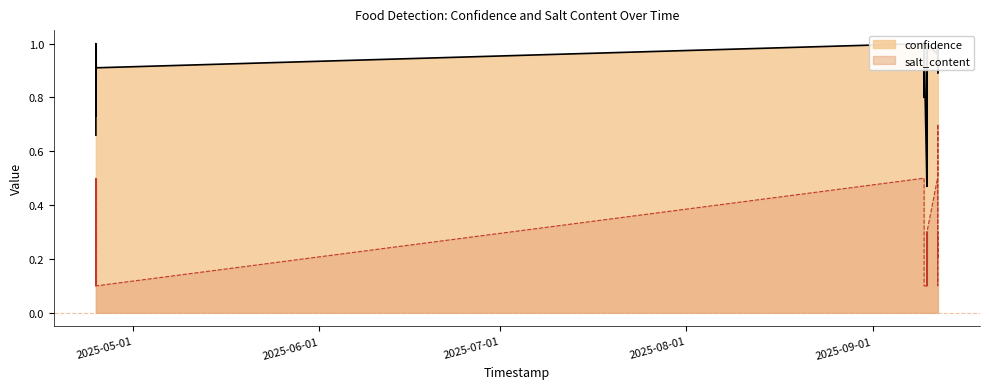

True or false: confidence and salt_content cross at least once.

False